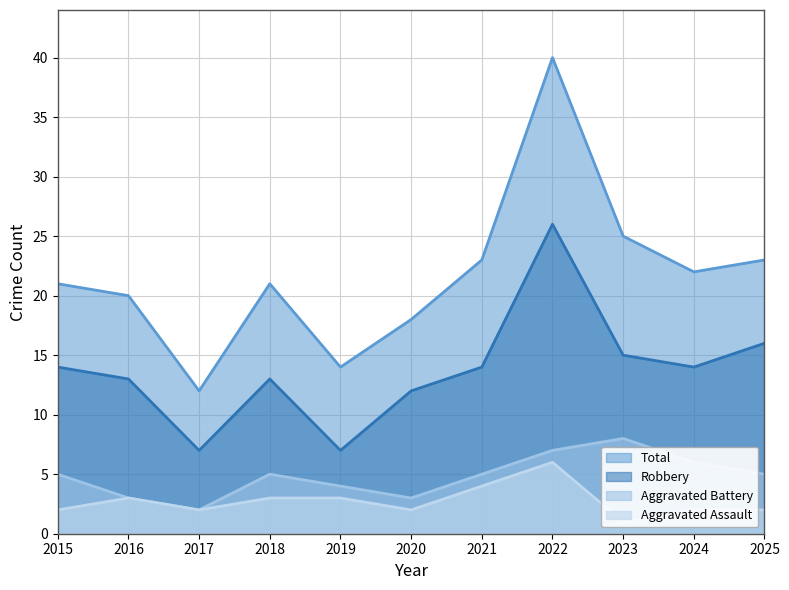

What is the sum of all Aggravated Assault values?

30